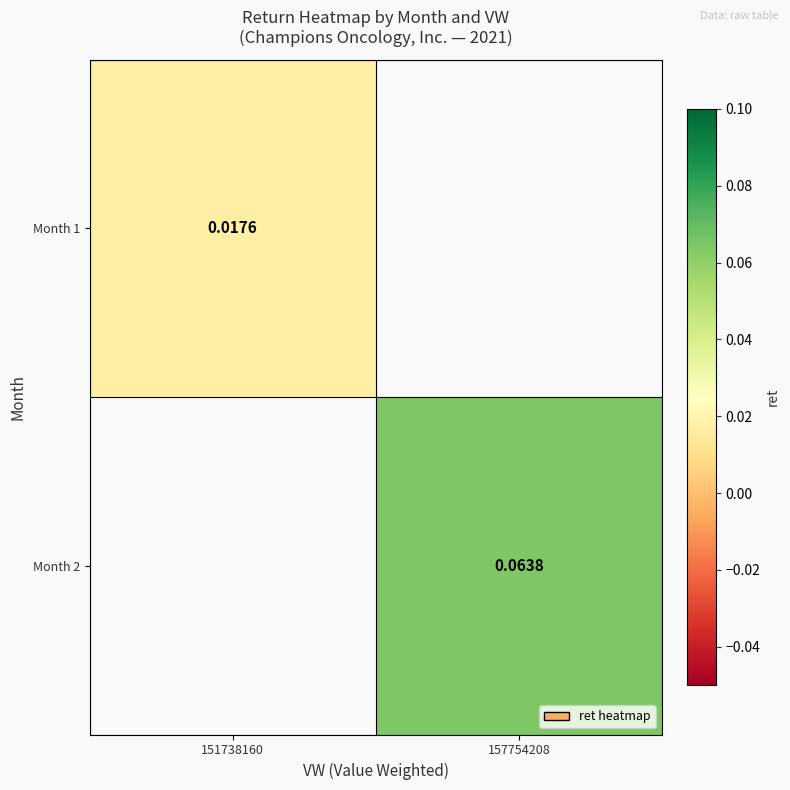

Count the number of categories in the chart.

2